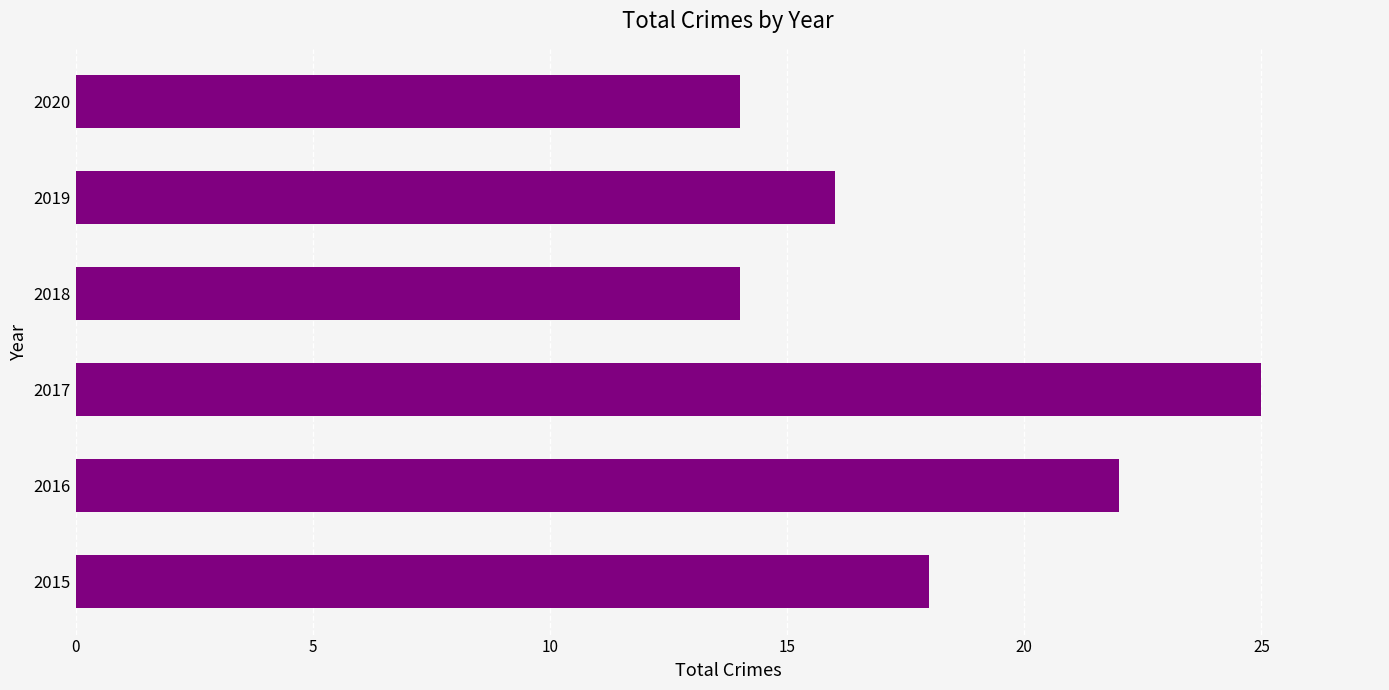

What is the change in value from 2016 to 2020?

-8